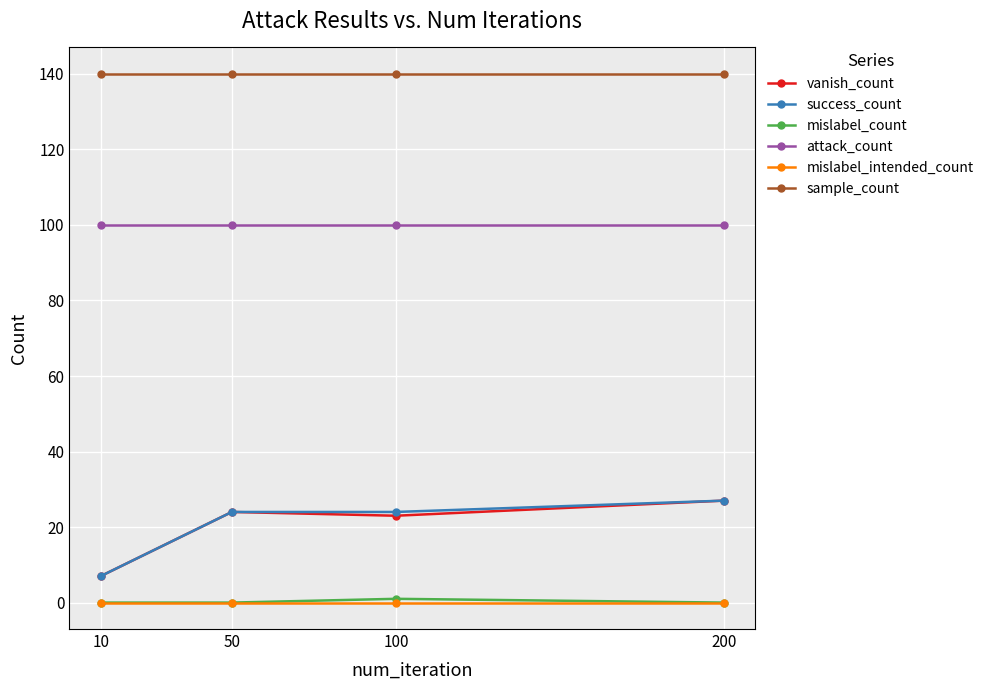

What is the highest value of the success_count series?

27